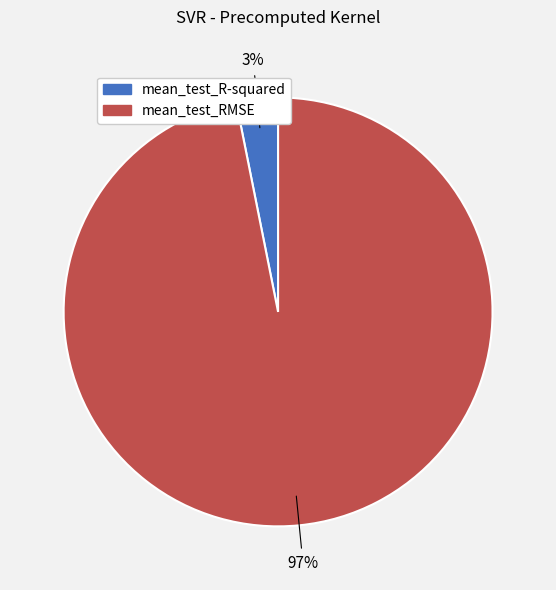

The mean_test_R-squared slice represents 3% of the pie. True or false?

True